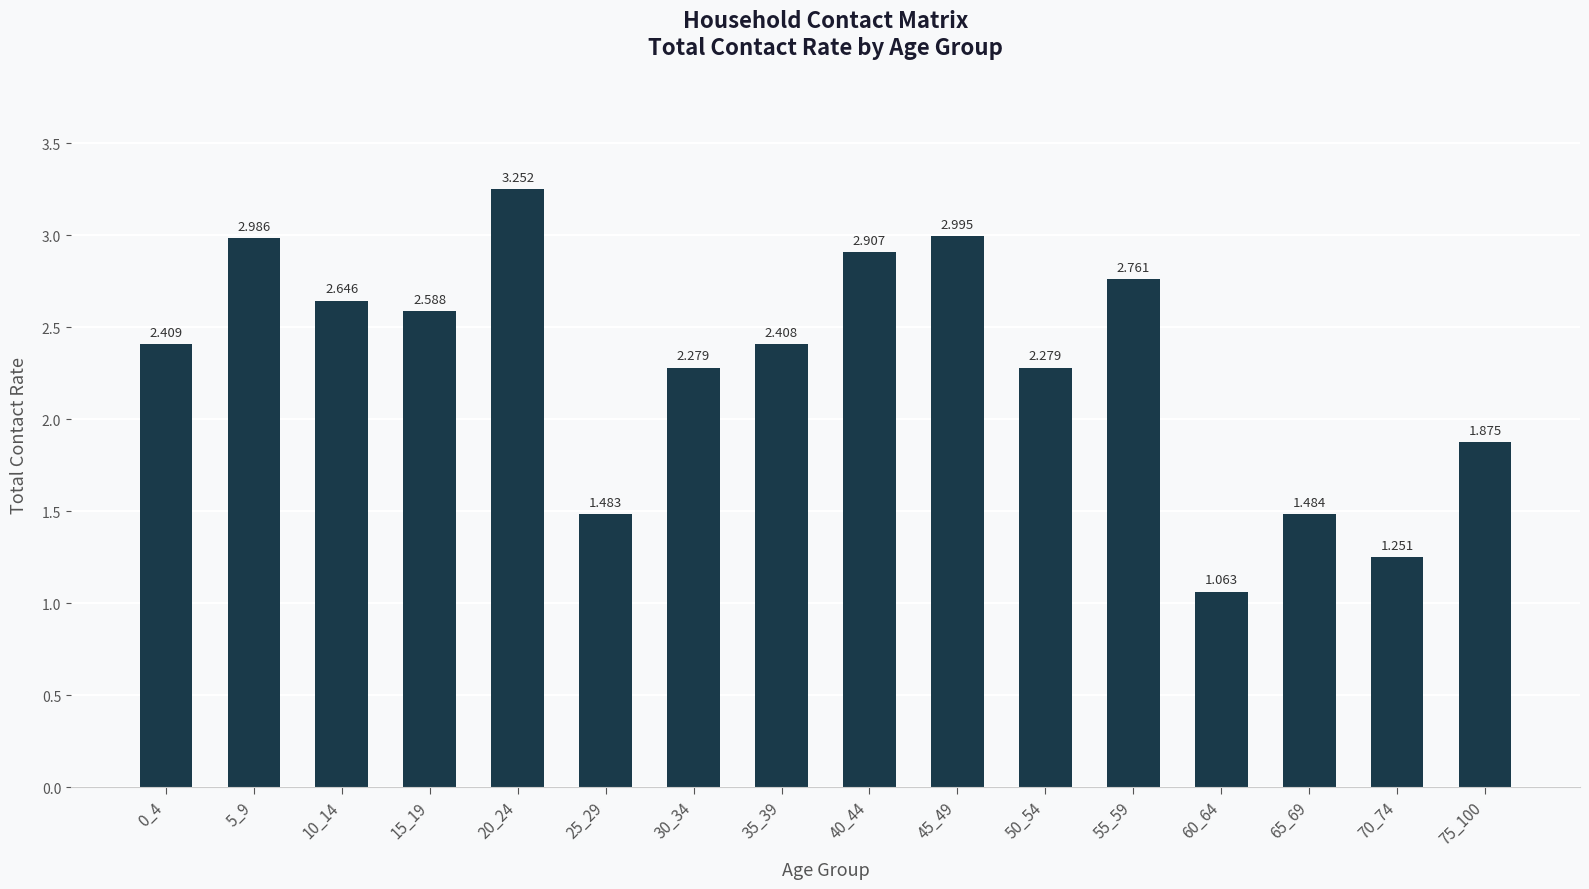

Rank the categories by value from highest to lowest.

20_24, 45_49, 5_9, 40_44, 55_59, 10_14, 15_19, 0_4, 35_39, 50_54, 30_34, 75_100, 65_69, 25_29, 70_74, 60_64